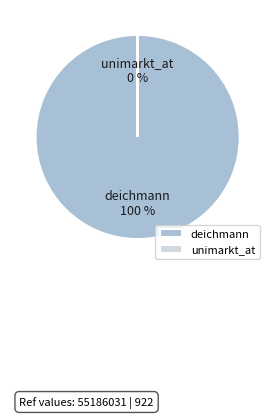

To the nearest percent, what is the combined percentage of unimarkt_at and deichmann?

100%